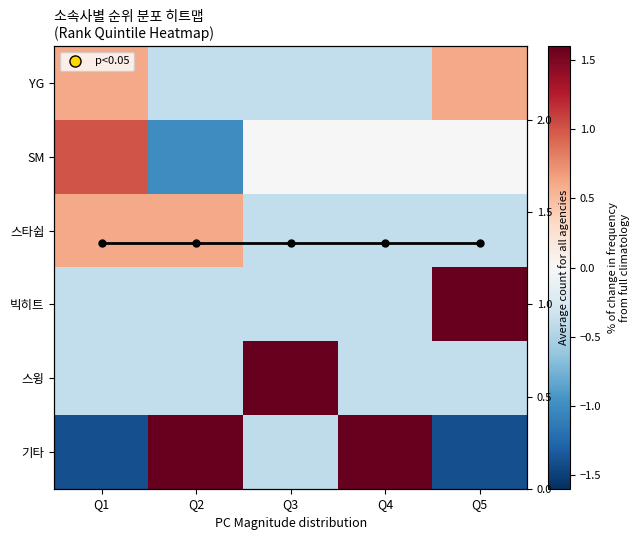

At which category is the sum across all series the highest?

Q3